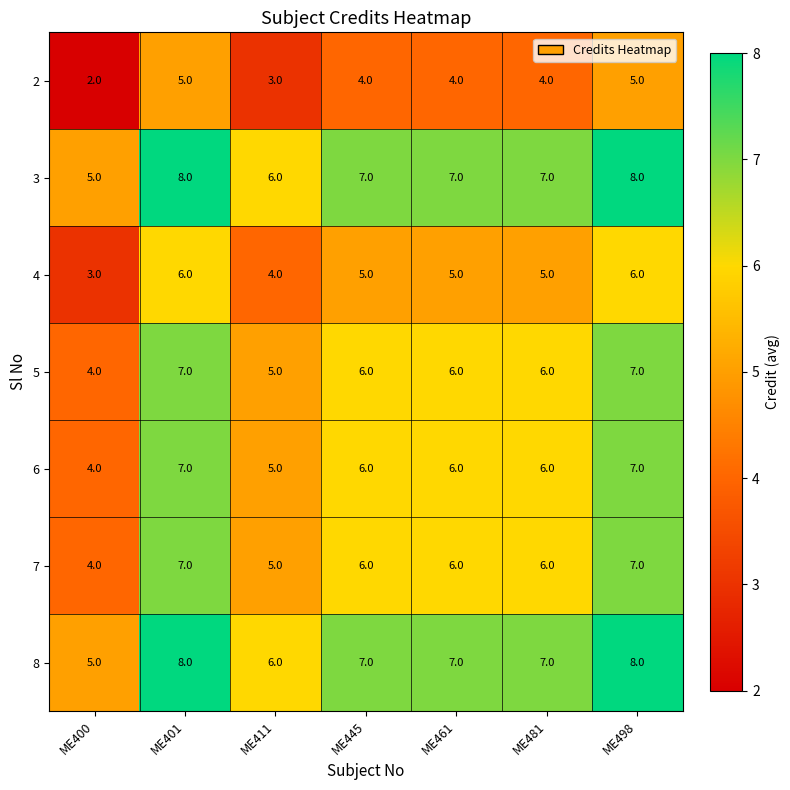

How many categories are shown in the chart?

7